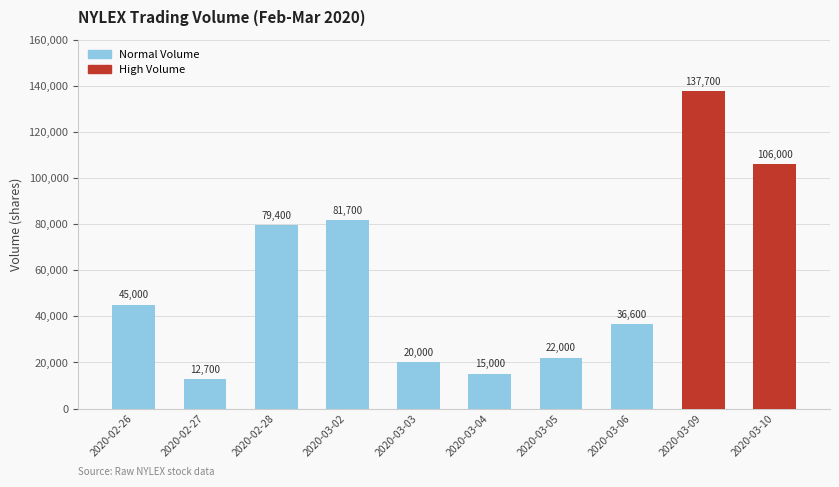

What is the maximum value shown in the chart?

137700